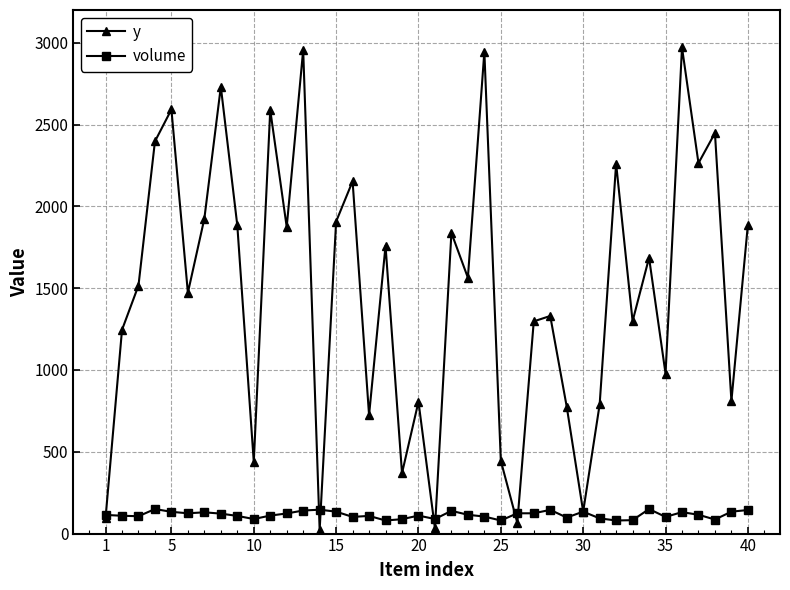

What is the maximum value for y?

2971